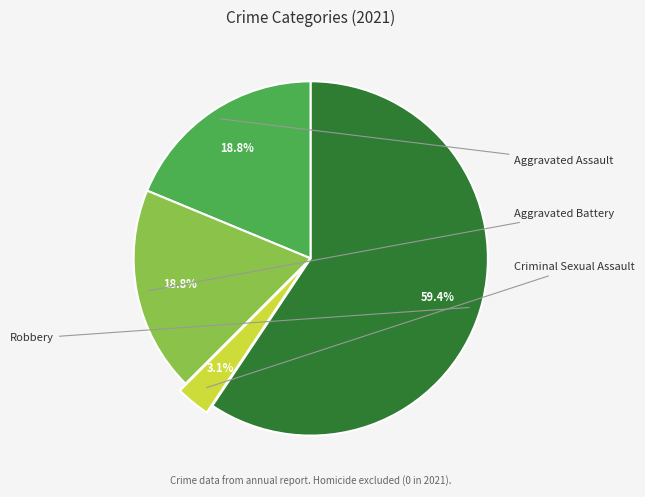

Rank the categories by value from lowest to highest.

Criminal Sexual Assault, Aggravated Assault, Aggravated Battery, Robbery